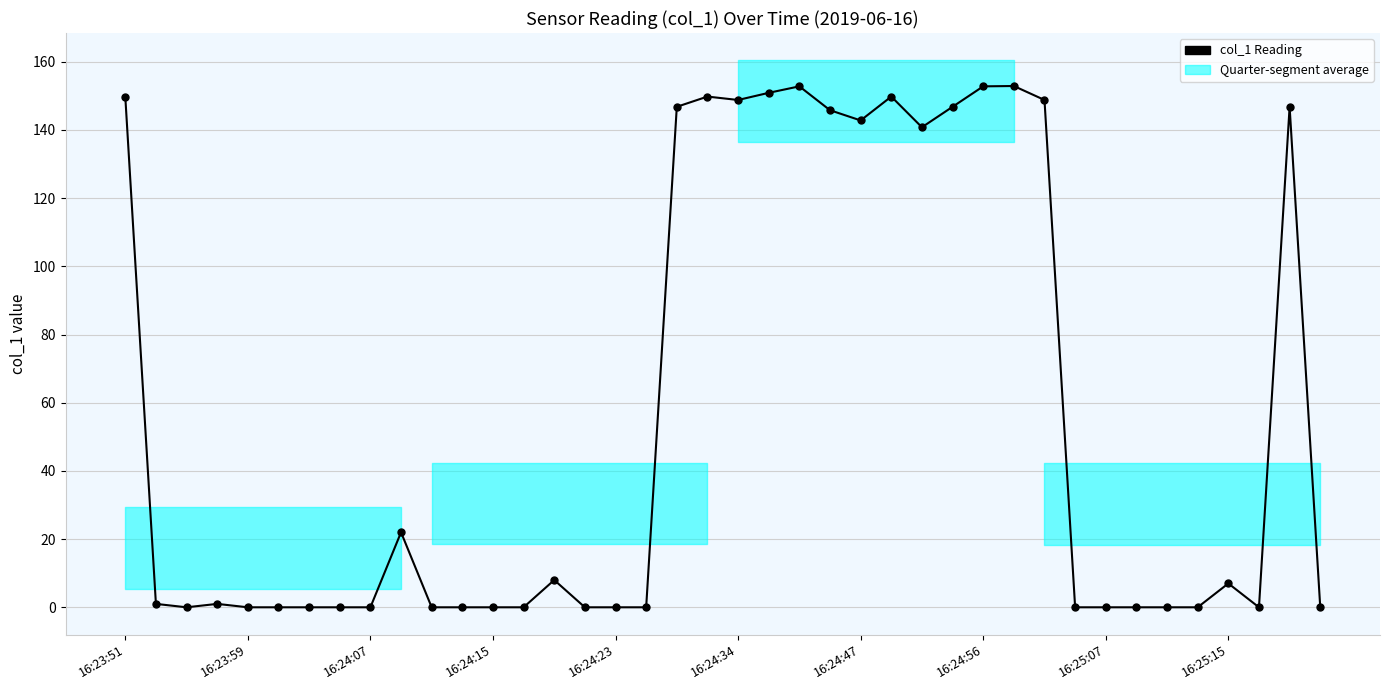

What position from the right is 31?

9